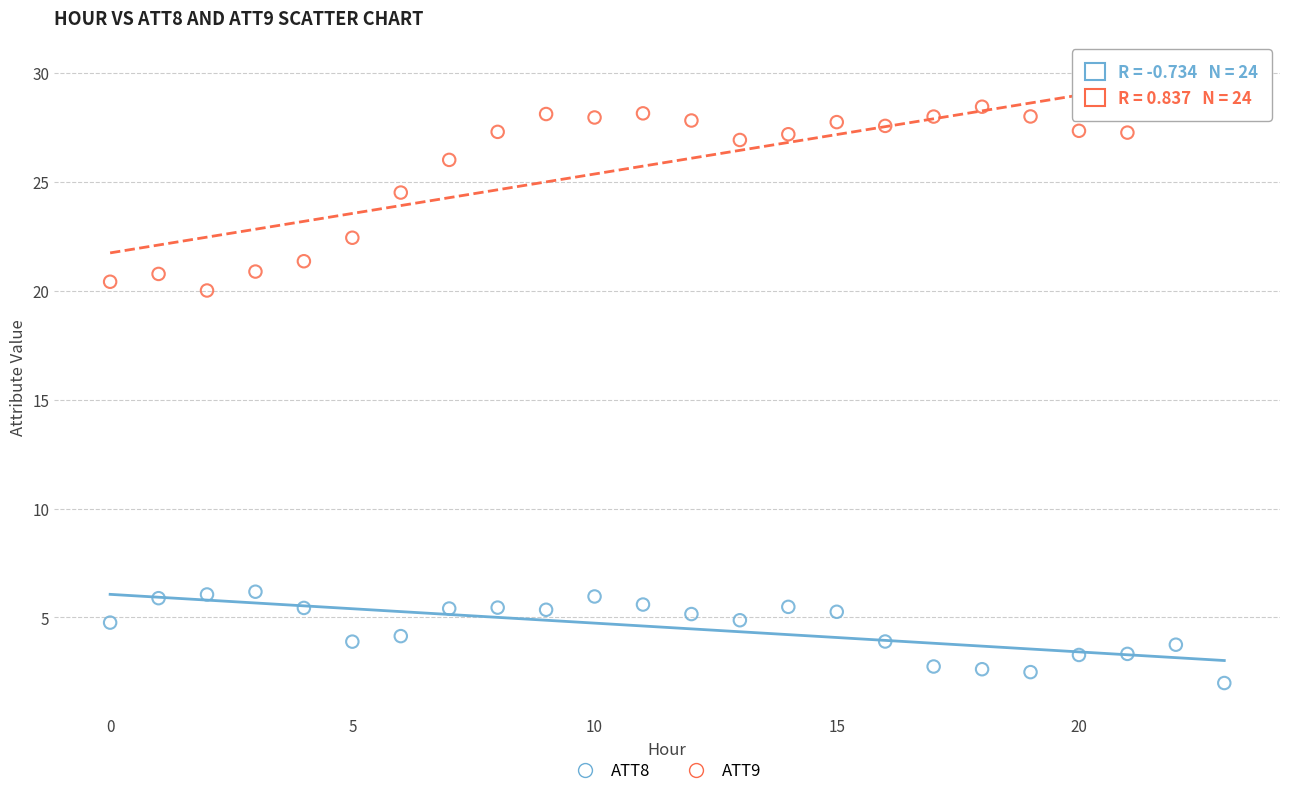

Which series has the widest spread of Y values?

ATT9